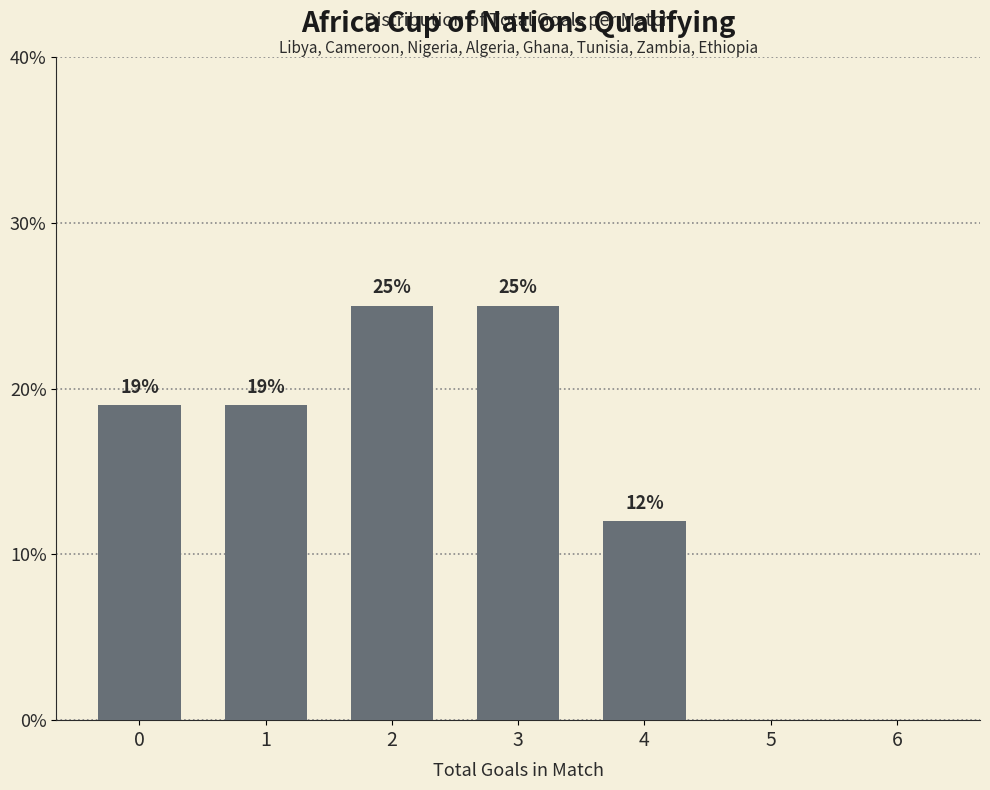

The value at 2 is 6. True or false?

False